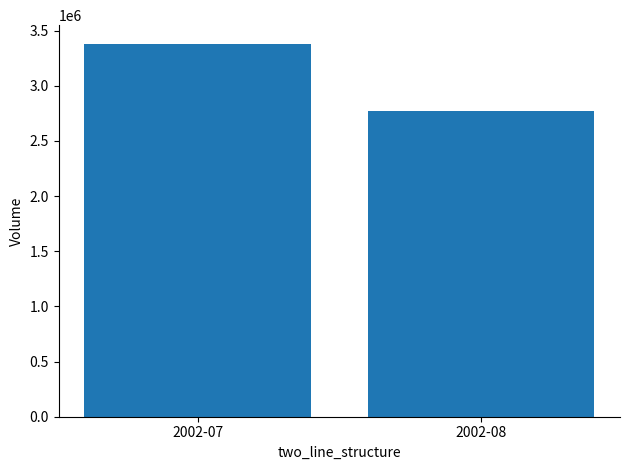

What is the difference between the values at 2002-08 and 2002-07?

609161